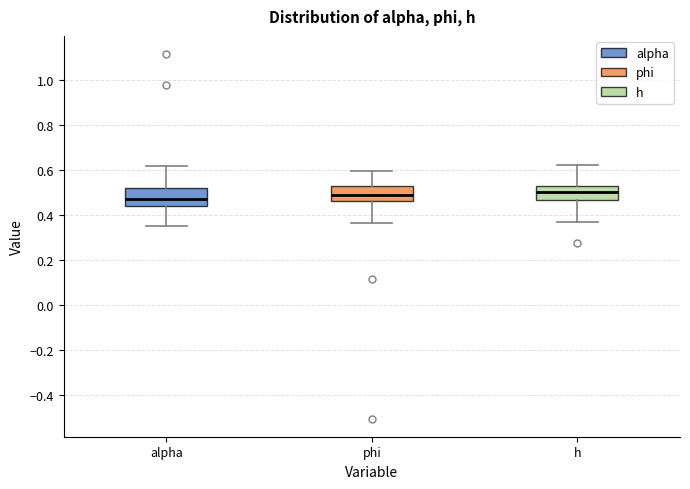

Reading left to right, transcribe this box plot: for each box, give where its median line is, the range the box spans, and where its two whiskers end, as read against the y-axis. The values are not printed on the chart, so give them approximately, as read against the axis.

alpha: median 0.48, box 0.44 to 0.52, whiskers 0.36 to 0.62
phi: median 0.48, box 0.46 to 0.52, whiskers 0.36 to 0.60
h: median 0.50, box 0.46 to 0.54, whiskers 0.38 to 0.62